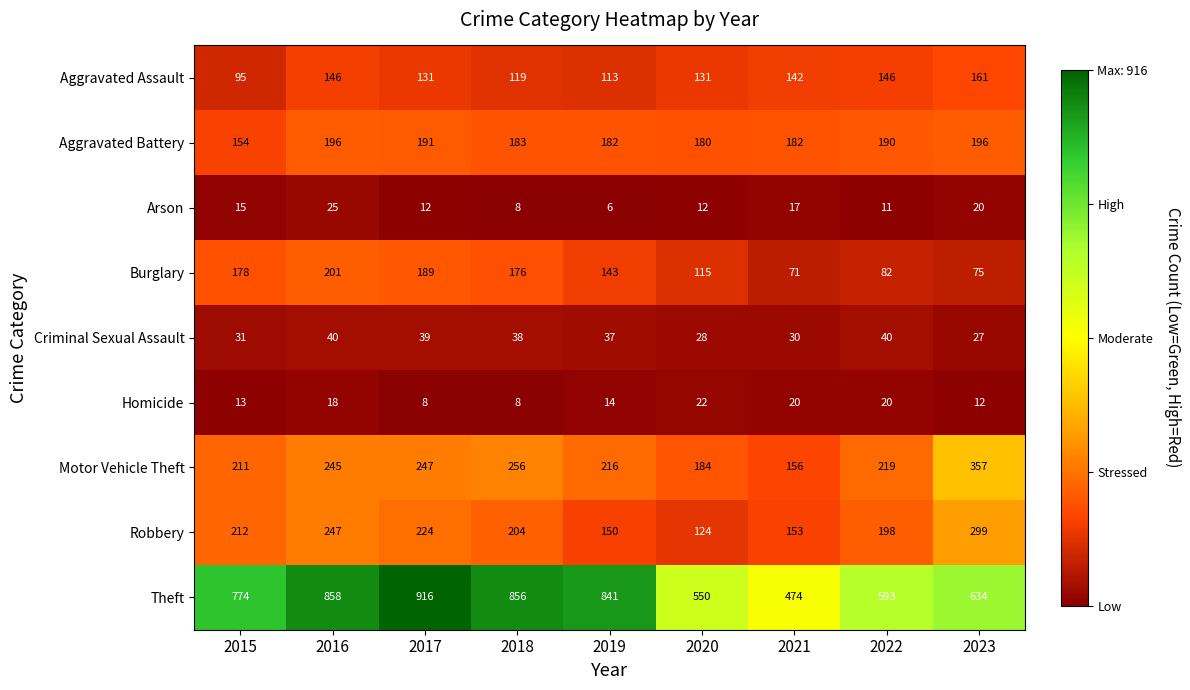

What is the sum of all Criminal Sexual Assault values?

310